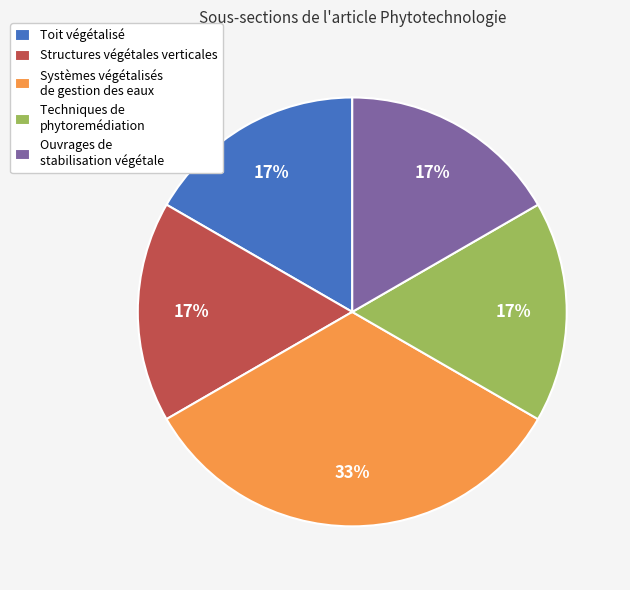

To the nearest percent, what is the average slice percentage?

20%